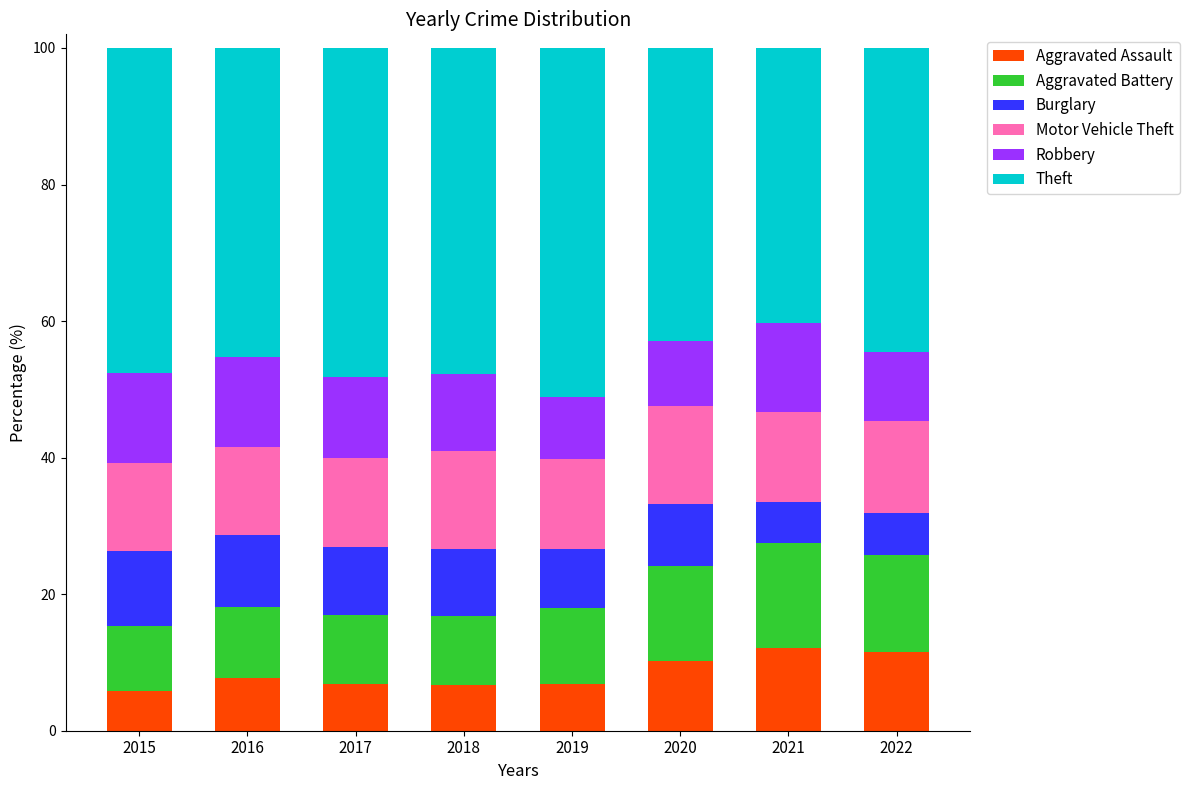

What is the total value across all series at 2016?

100.0